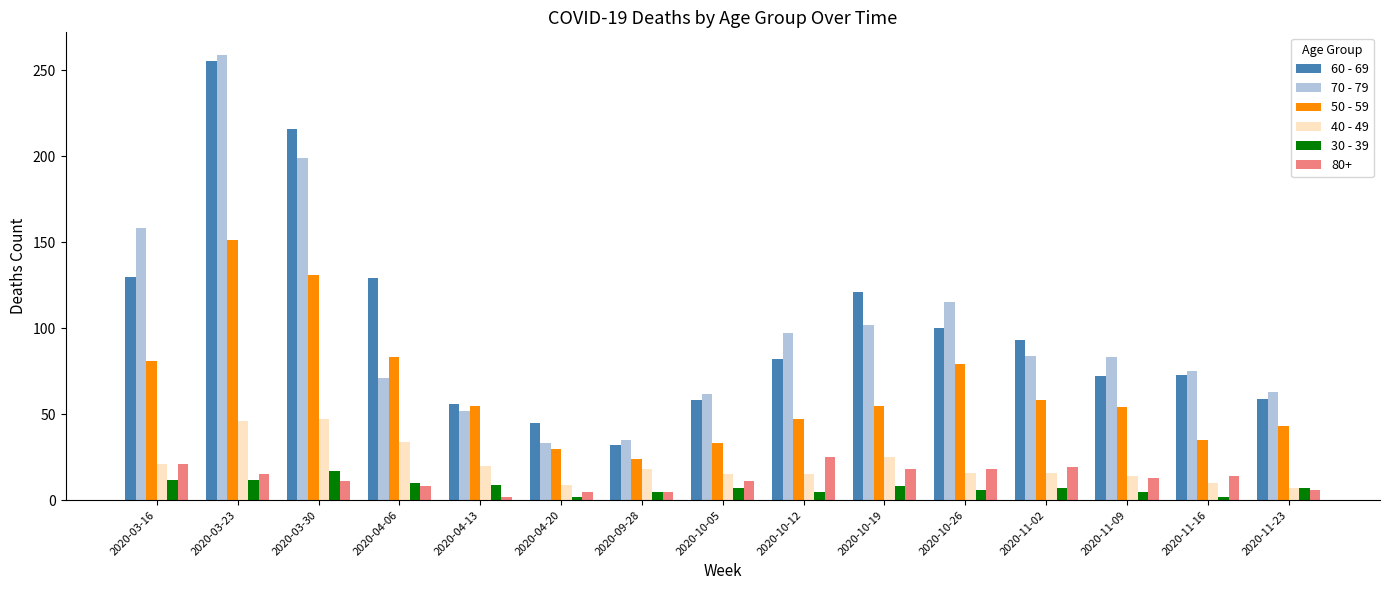

What is the spread (max minus min) of values at 2020-03-16?

146